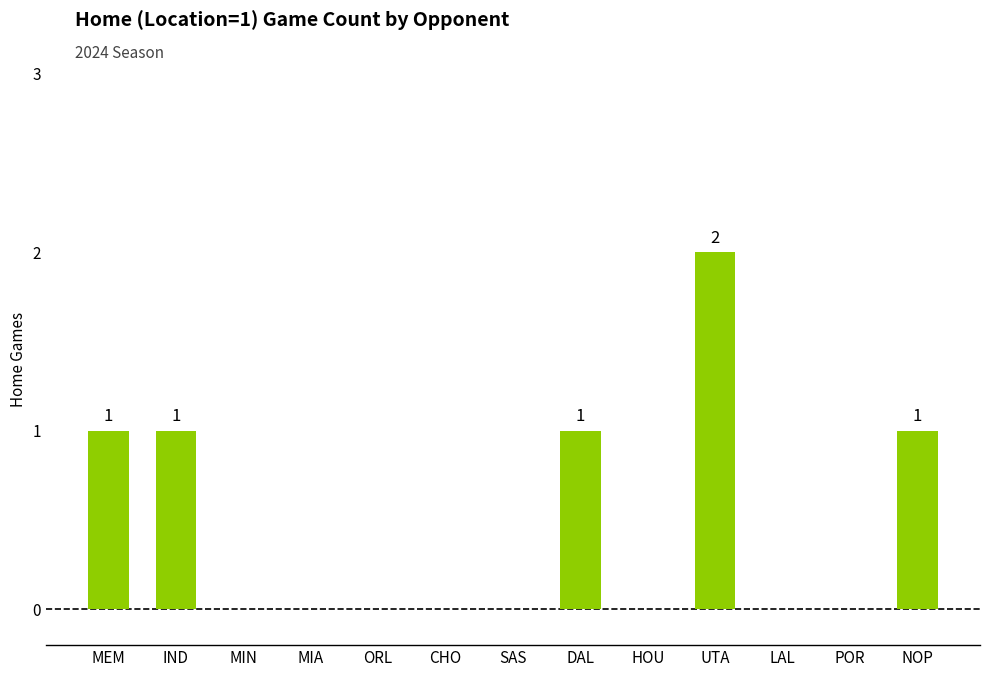

What is the sum of all values?

6